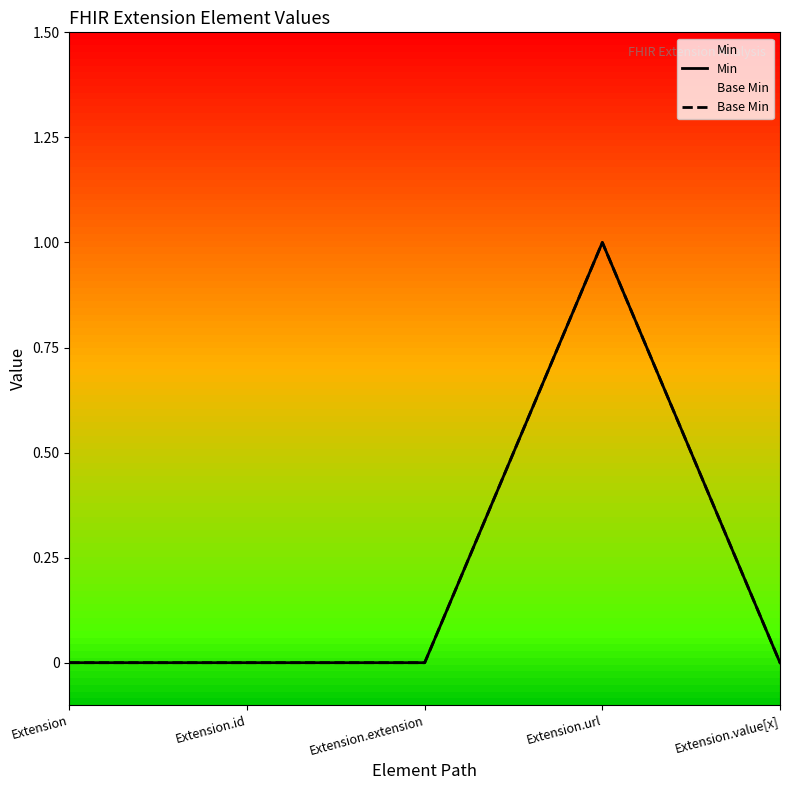

Where is the first local maximum for Min?

Extension.url